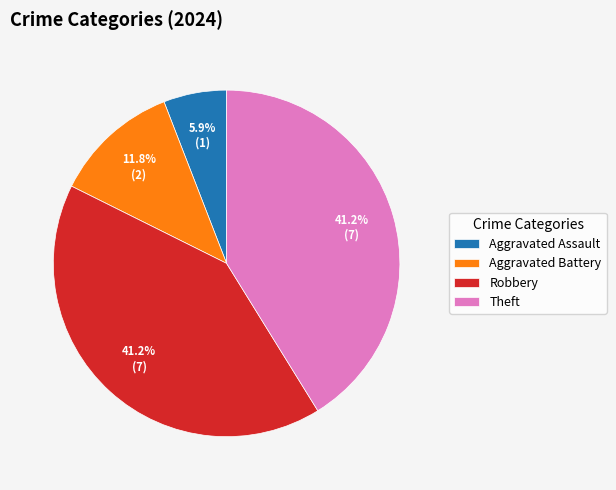

True or false: Theft accounts for 41% of the total.

True